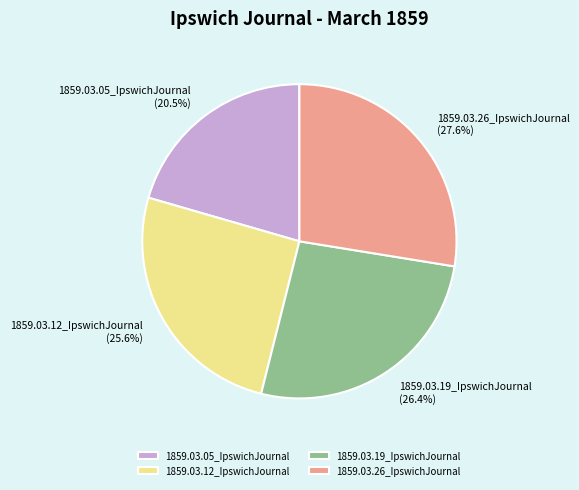

What is the largest slice in the pie chart?

1859.03.26_IpswichJournal